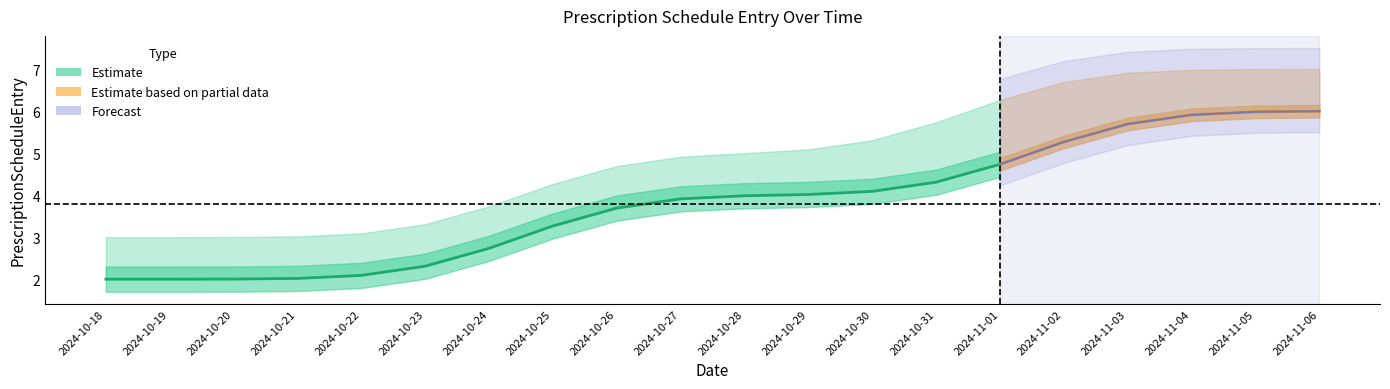

Which series has the widest spread of values?

Estimate